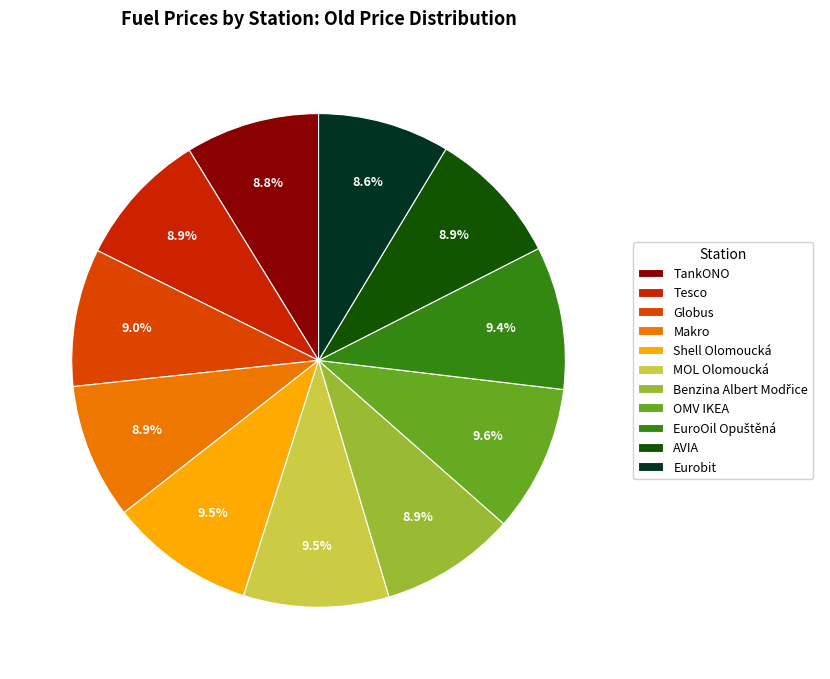

To the nearest percent, what percentage of the pie is Benzina Albert Modřice?

9%